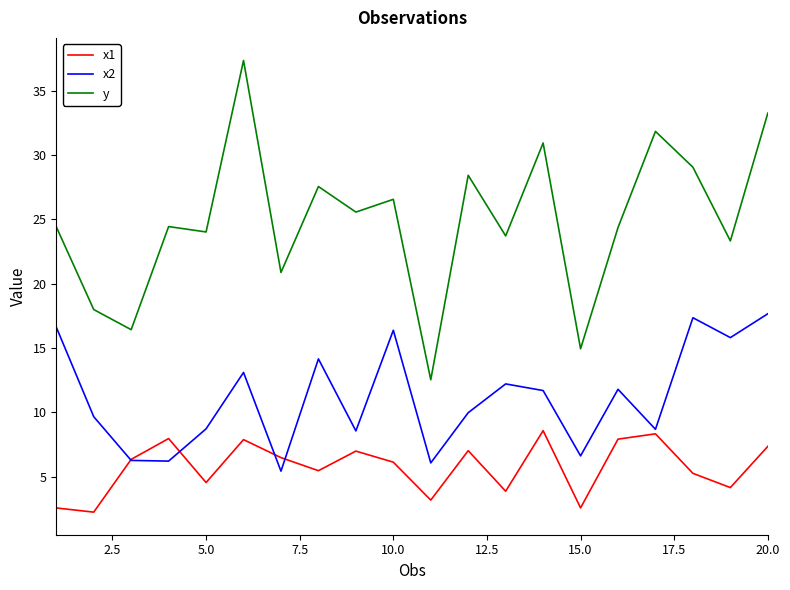

True or false: y has more than 1 interior local peaks.

True